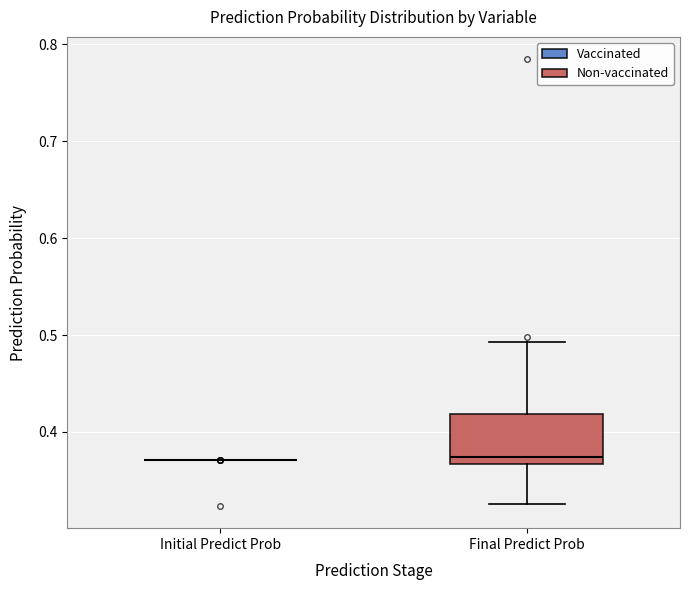

Reading left to right, transcribe this box plot: for each box, give where its median line is, the range the box spans, and where its two whiskers end, as read against the y-axis. The values are not printed on the chart, so give them approximately, as read against the axis.

Initial Predict Prob: box collapsed to a line at 0.37, whiskers 0.37 to 0.37
Final Predict Prob: median 0.37 (just above the box's lower edge), box 0.37 to 0.42, whiskers 0.33 to 0.49